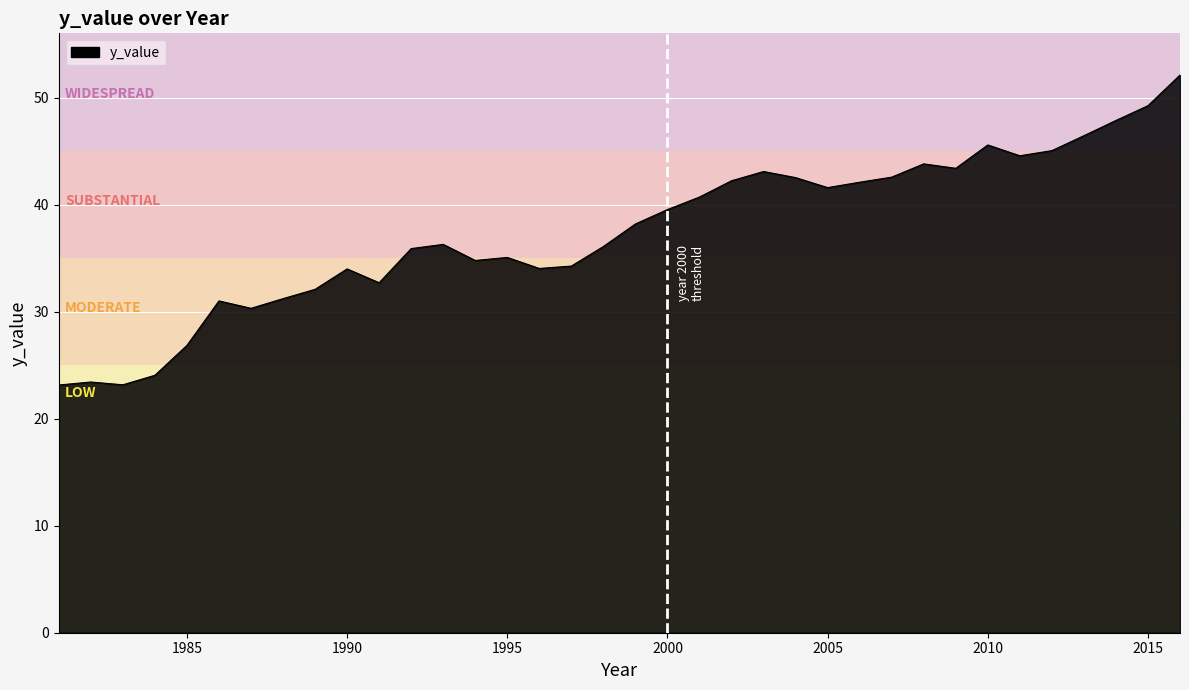

What is the difference between the maximum and minimum values?

29.0